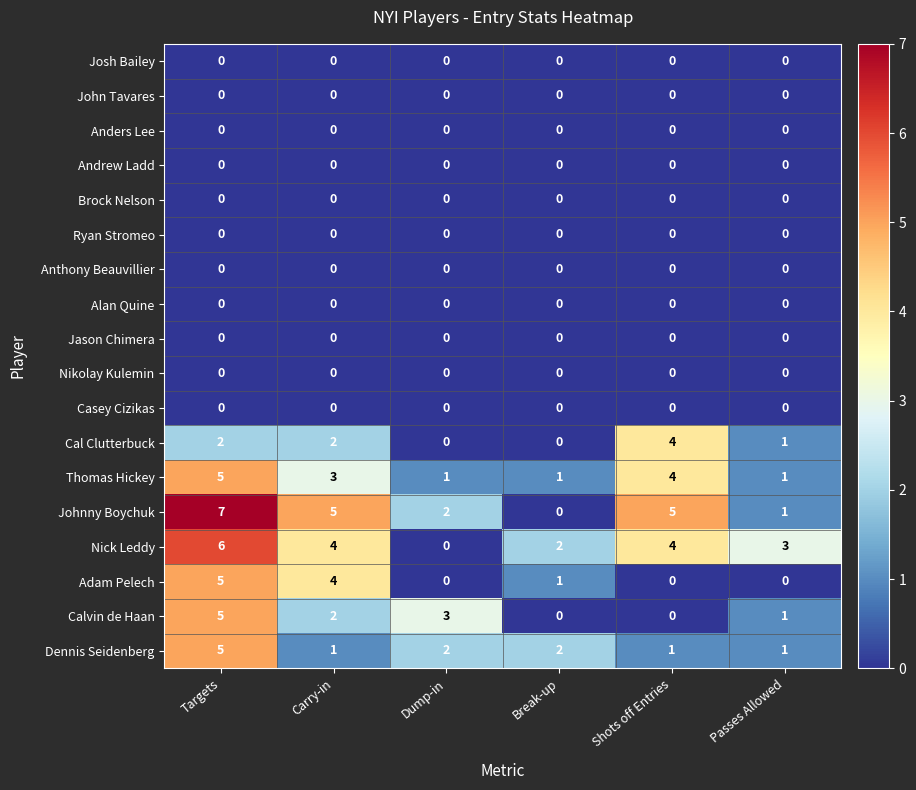

What is the difference between the highest and lowest values at Passes Allowed?

3